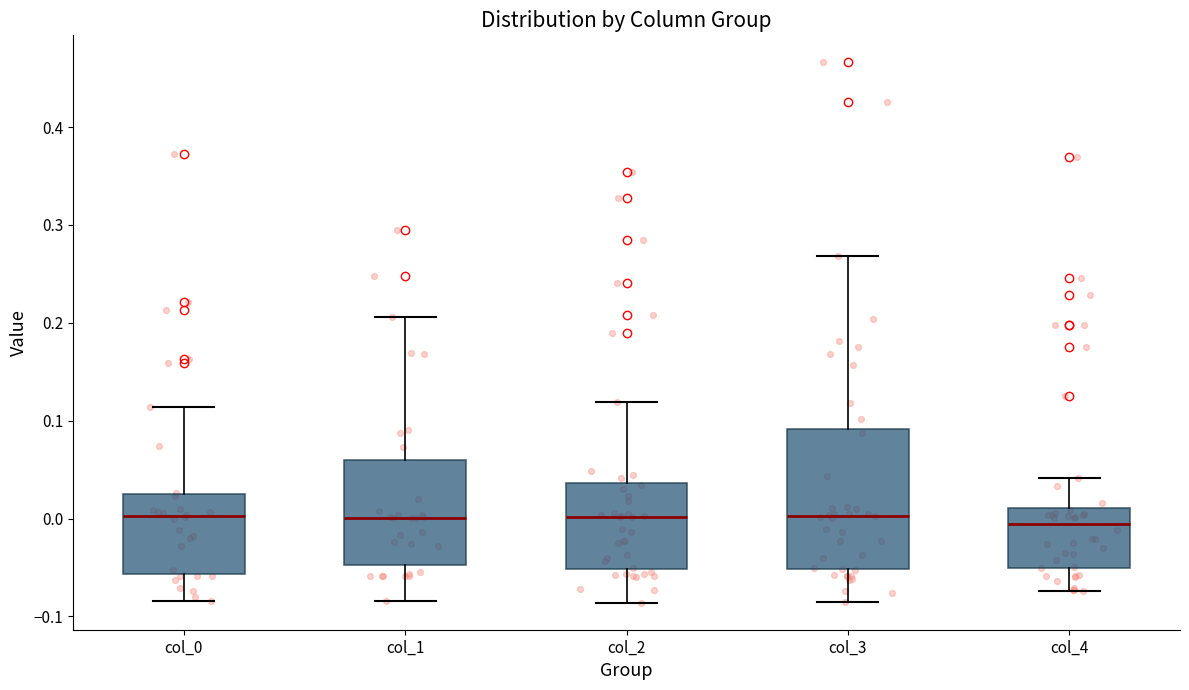

Reading left to right, read every box against the y-axis: the position of its median line, the range the box covers, and the ends of its whiskers. The values are not printed on the chart, so give them approximately, as read against the axis.

col_0: median 0.00, box -0.06 to 0.03, whiskers -0.08 to 0.11
col_1: median 0.00, box -0.05 to 0.06, whiskers -0.08 to 0.21
col_2: median 0.00, box -0.05 to 0.04, whiskers -0.09 to 0.12
col_3: median 0.00, box -0.05 to 0.09, whiskers -0.08 to 0.27
col_4: median -0.01, box -0.05 to 0.01, whiskers -0.07 to 0.04